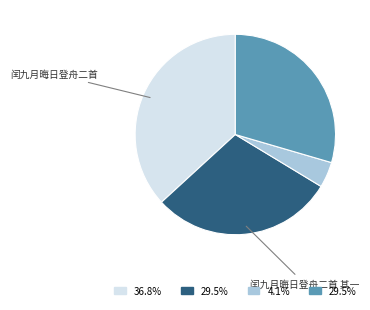

How many segments does this pie chart have?

4